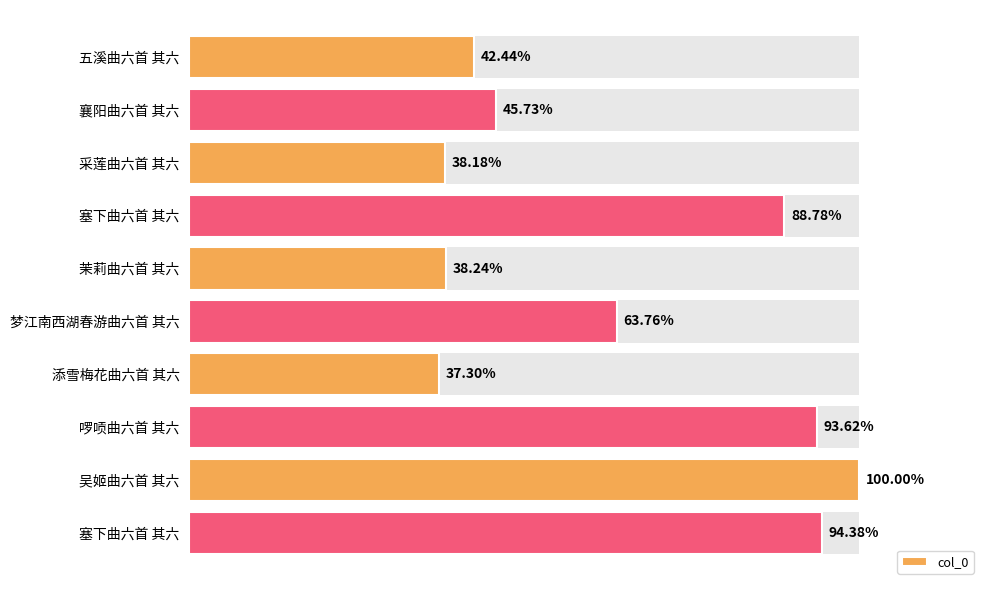

Count the number of categories in the chart.

10